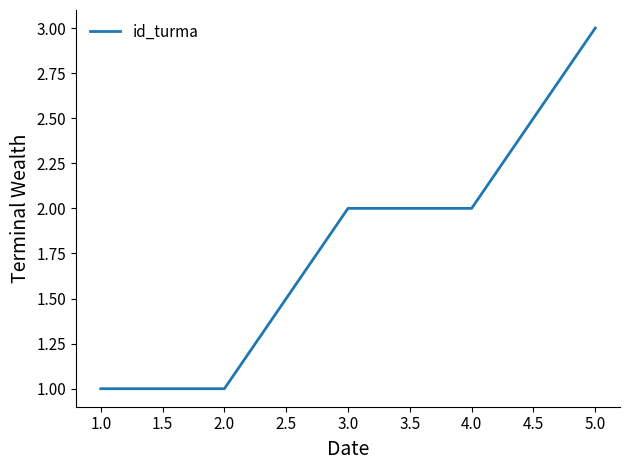

Count the values in the range 1 to 2.

4